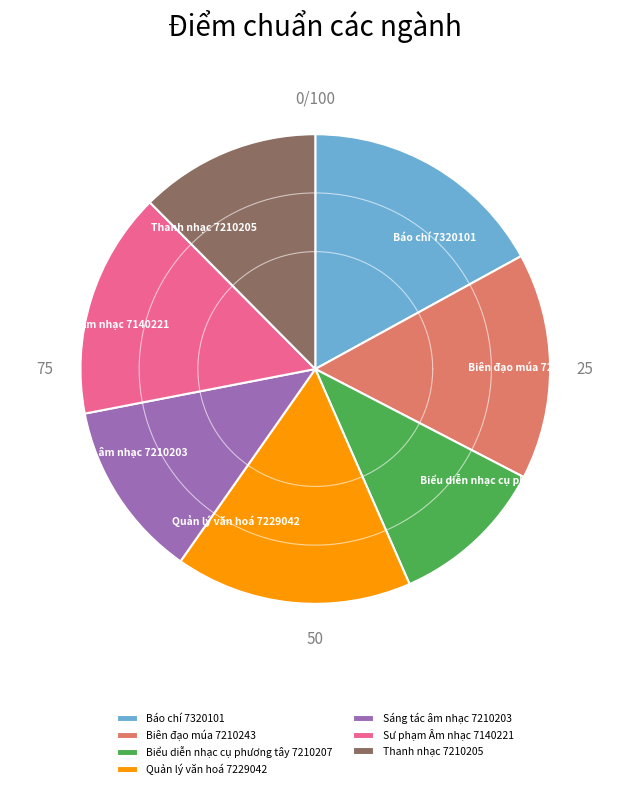

To the nearest percent, what is the average slice percentage?

14%